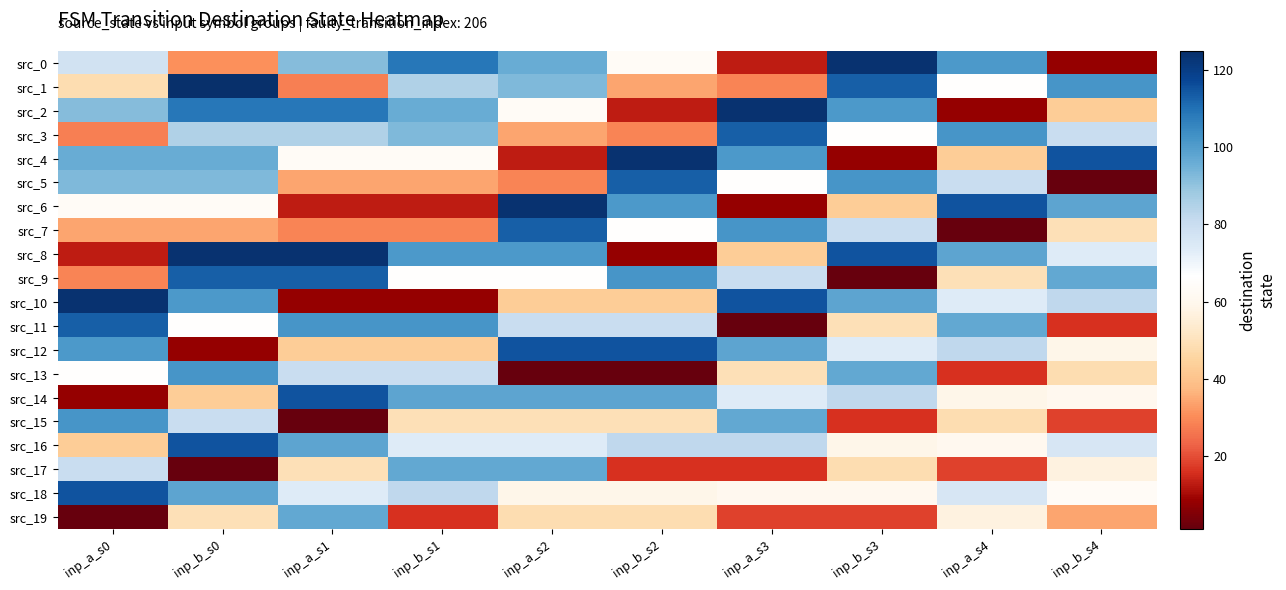

Rank the series by their maximum value, from highest to lowest.

src_1, src_0, src_2, src_4, src_6, src_8, src_10, src_12, src_14, src_16, src_18, src_3, src_5, src_7, src_9, src_11, src_13, src_15, src_17, src_19